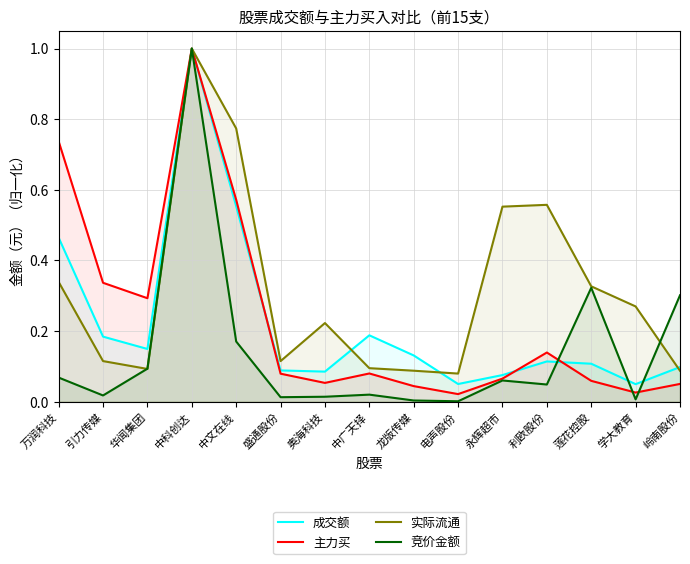

Does the chart have visible grid lines?

Yes